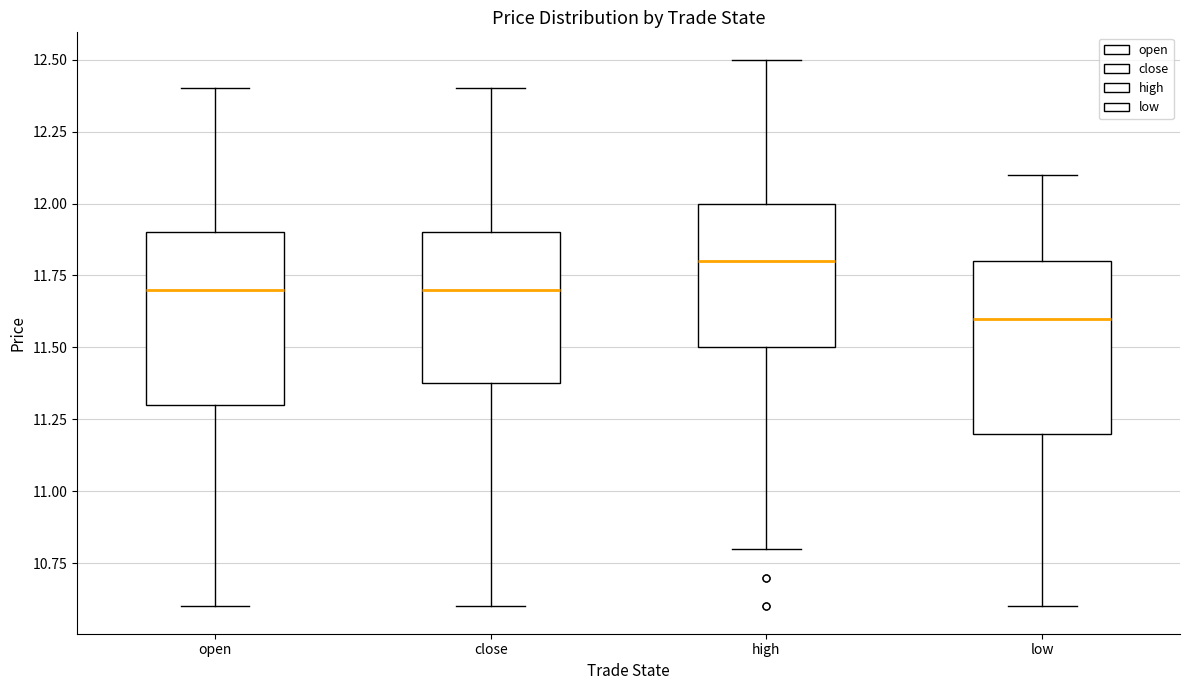

Which box's median line is the lowest?

low